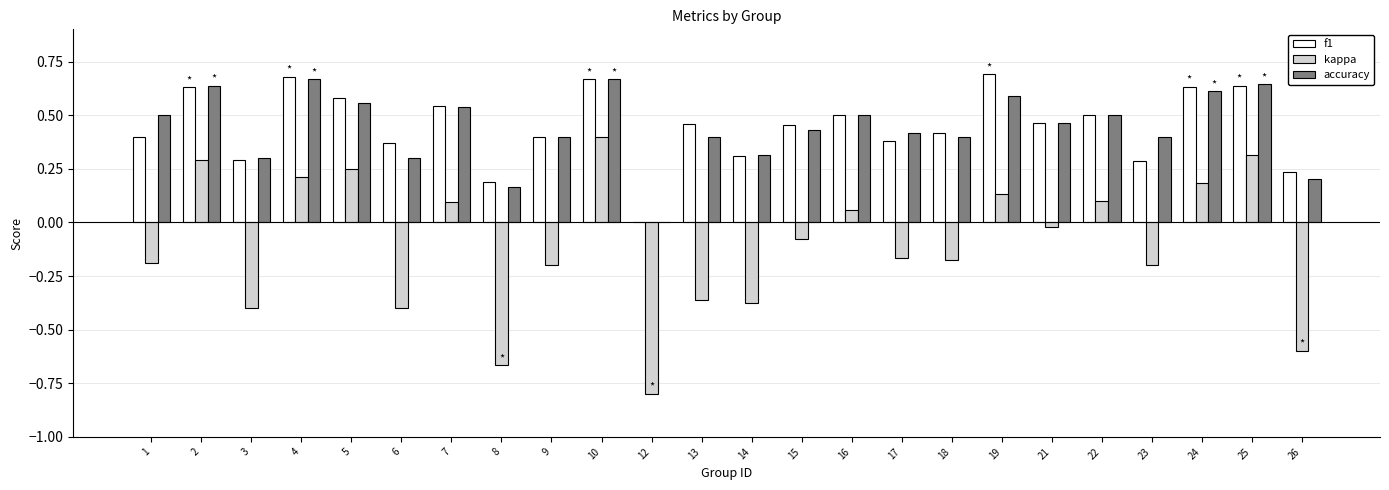

At which category is the sum across all series the highest?

10